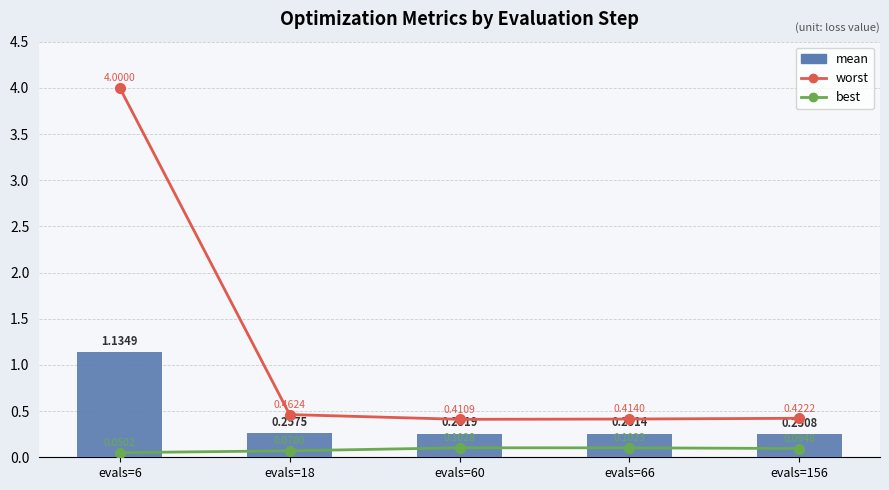

True or false: best has a value of 0.1 at evals=18.

True